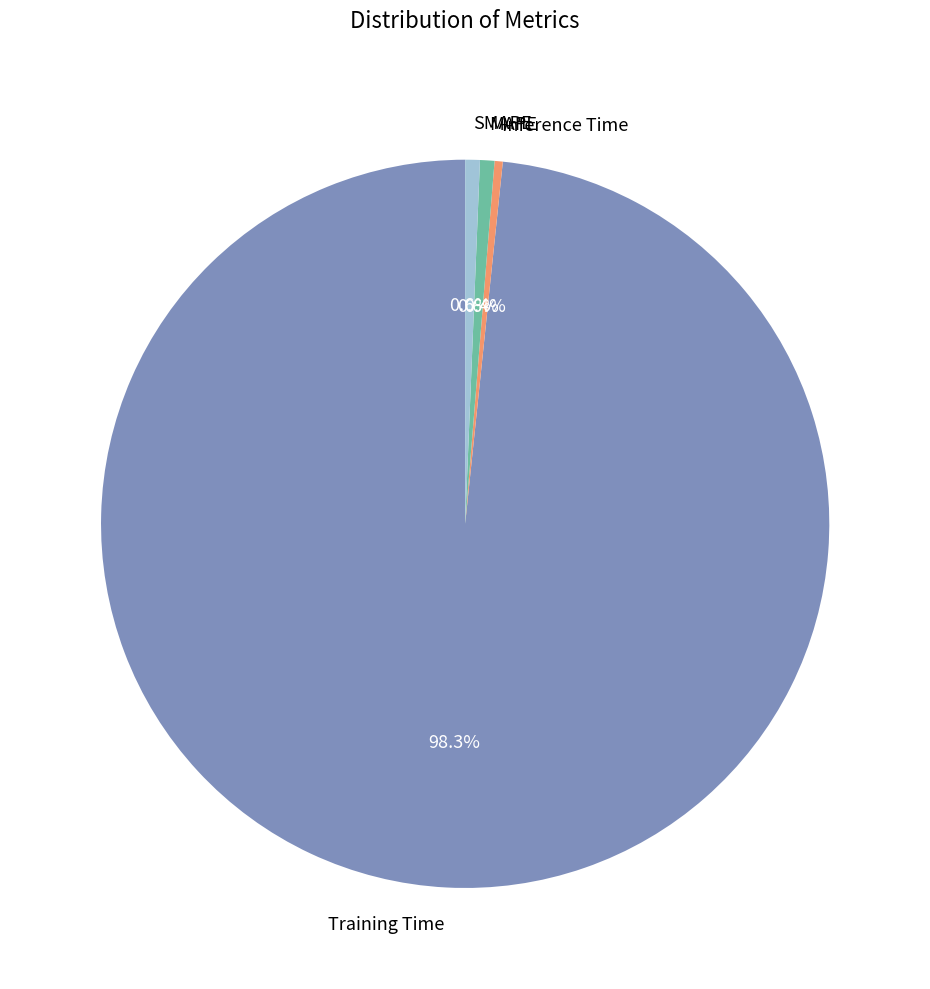

Which category has the biggest portion of the pie?

Training Time